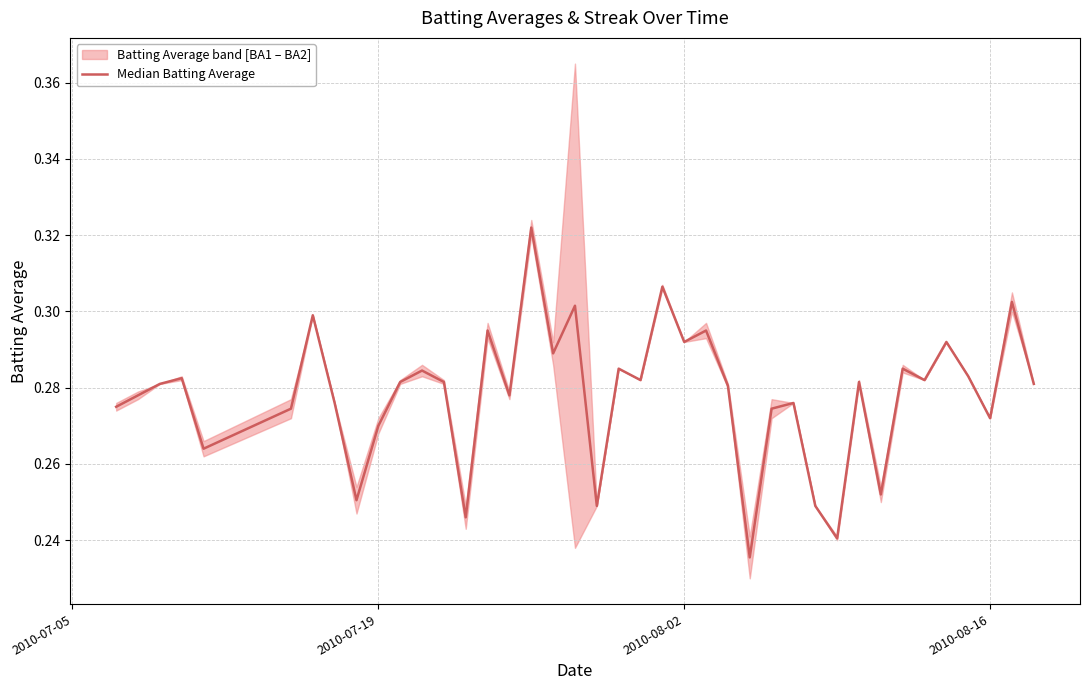

What is the smallest value displayed?

0.2